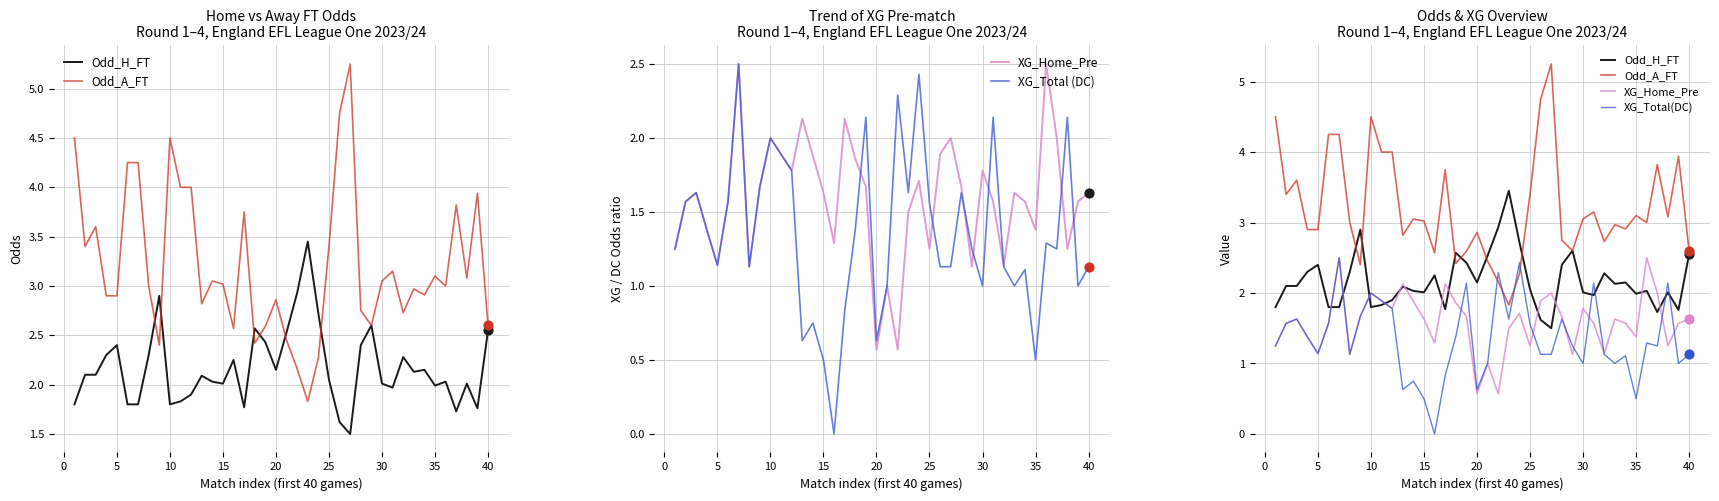

What is the total value across all series at 35?

7.5